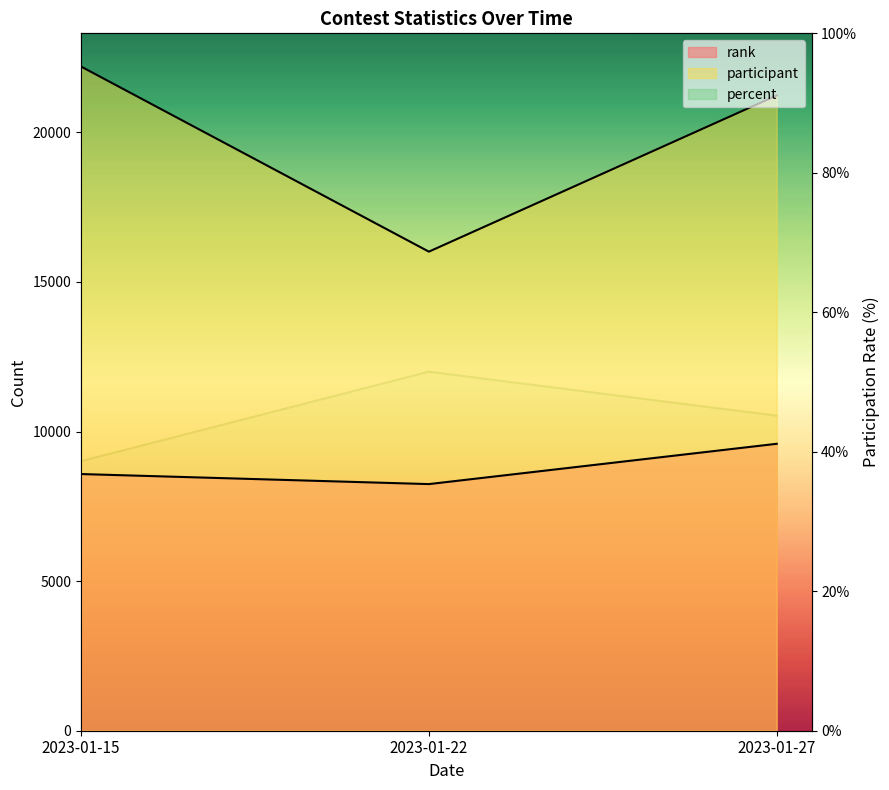

What are all the series names shown in the legend?

rank, participant, percent